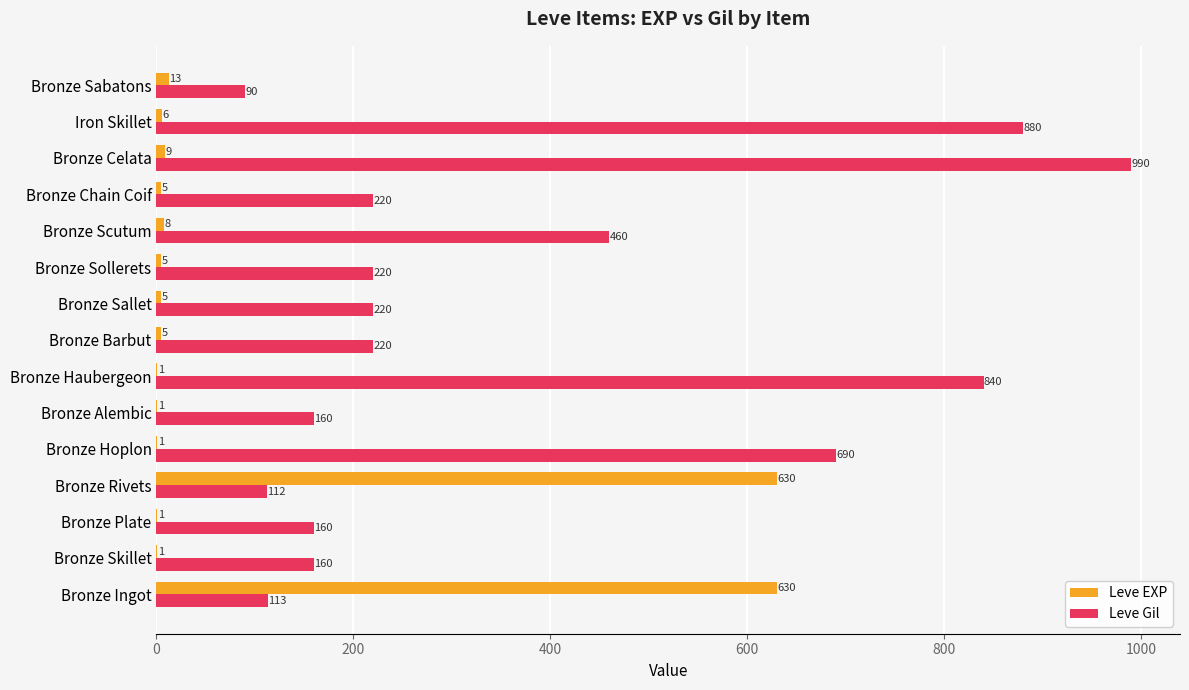

At which label is Leve Gil closest to 540?

Bronze Scutum